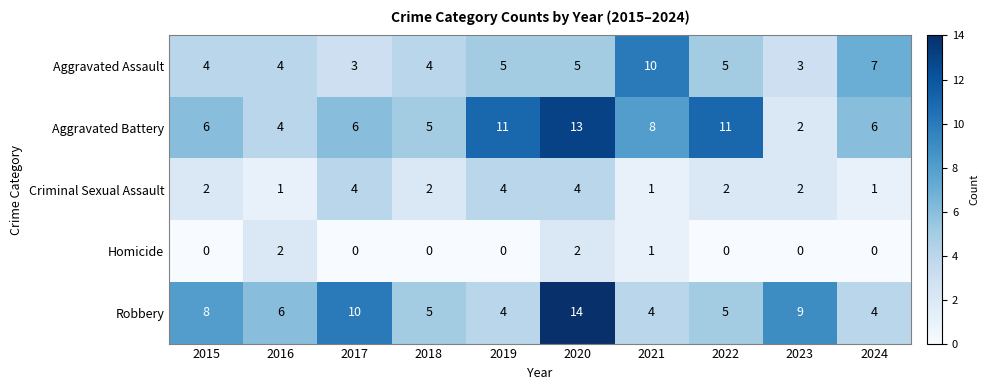

Which series has the largest range (max minus min)?

Aggravated Battery